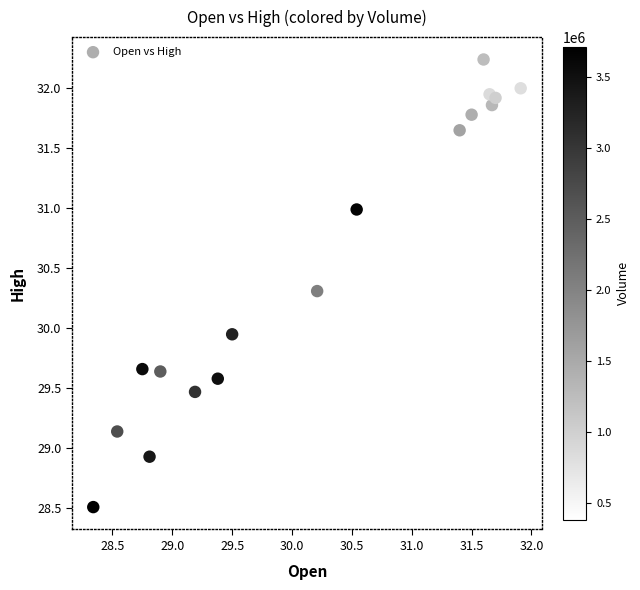

What is the range of Y values (max minus min)?

3.7